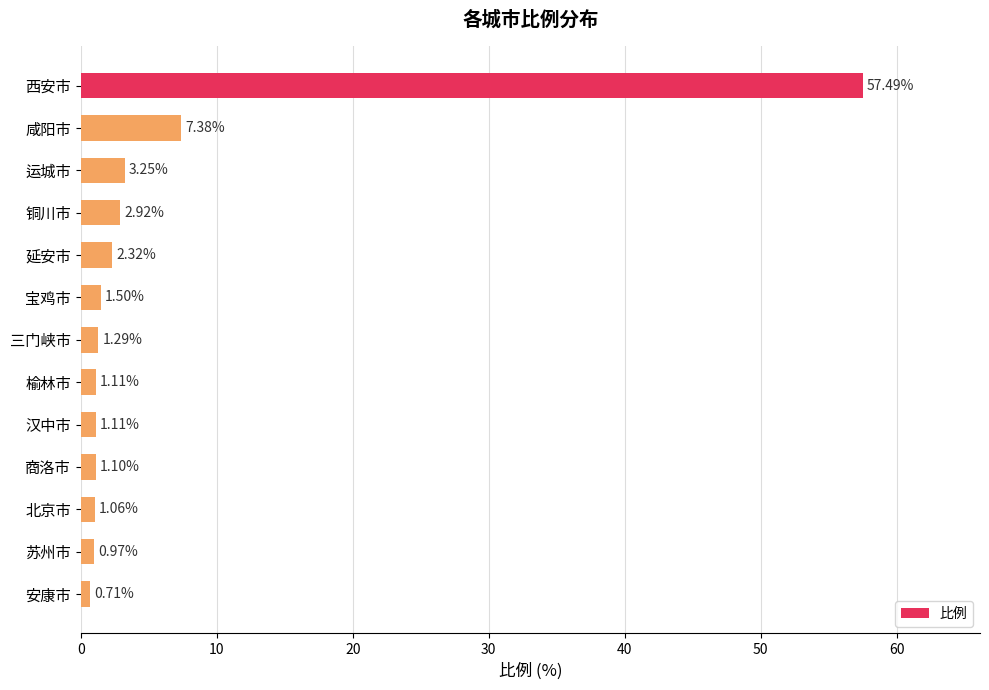

What is the label of the 7th bar from the top?

三门峡市